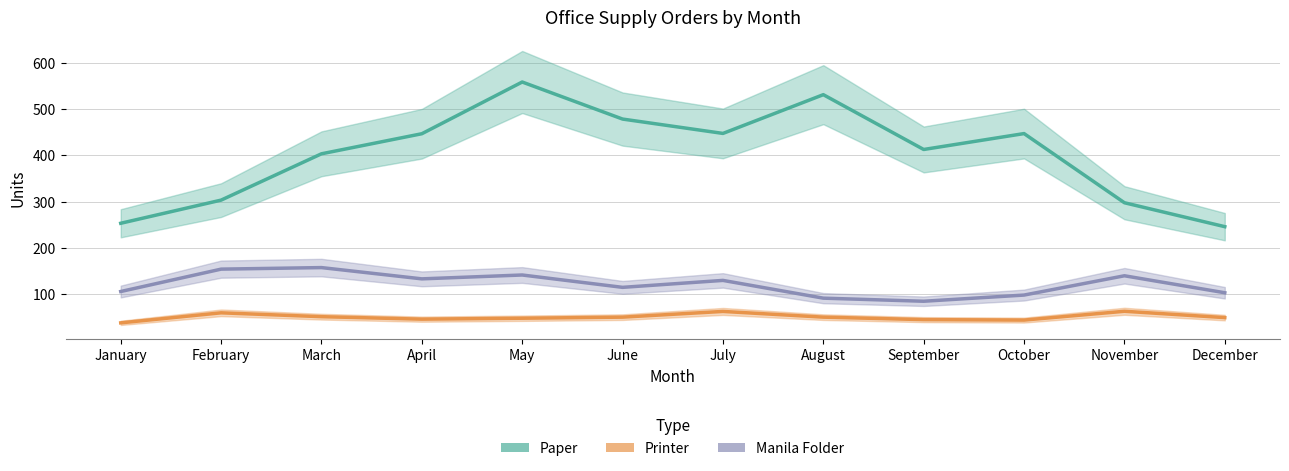

Reading left to right, what are all the values shown in this chart?

Paper: January=253.3	February=303.3	March=403.3	April=446.7	May=558.3	June=478.3	July=447.3	August=531.0	September=412.7	October=447.0	November=297.7	December=246.0
Printer: January=38.3	February=60.0	March=51.7	April=46.3	May=48.3	June=50.7	July=63.0	August=50.7	September=45.3	October=44.3	November=63.3	December=49.7
Manila Folder: January=106.0	February=154.3	March=157.7	April=133.3	May=141.7	June=115.0	July=130.0	August=91.7	September=85.0	October=98.3	November=140.0	December=103.3